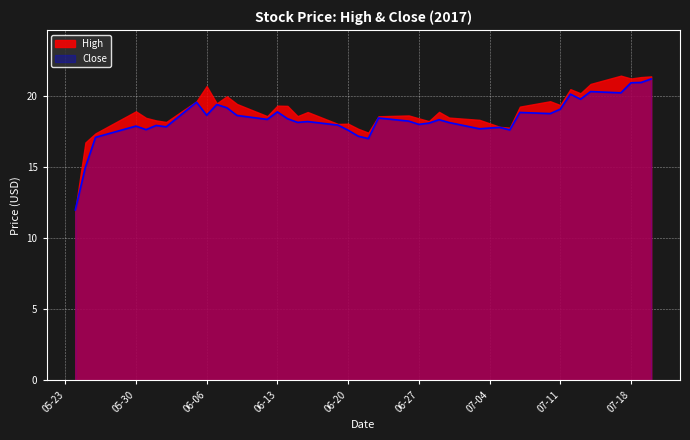

Reading right to left, extract all data points from this chart.

21.2	21.0	20.9	20.2	20.3	19.8	20.1	19.1	18.8	18.9	17.6	17.8	17.7	18.1	18.4	18.1	18.0	18.2	18.5	17.0	17.2	17.6	18.0	18.2	18.2	18.4	18.9	18.4	18.6	19.2	19.4	18.7	19.6	17.9	17.9	17.6	17.9	17.1	15.0	12.0